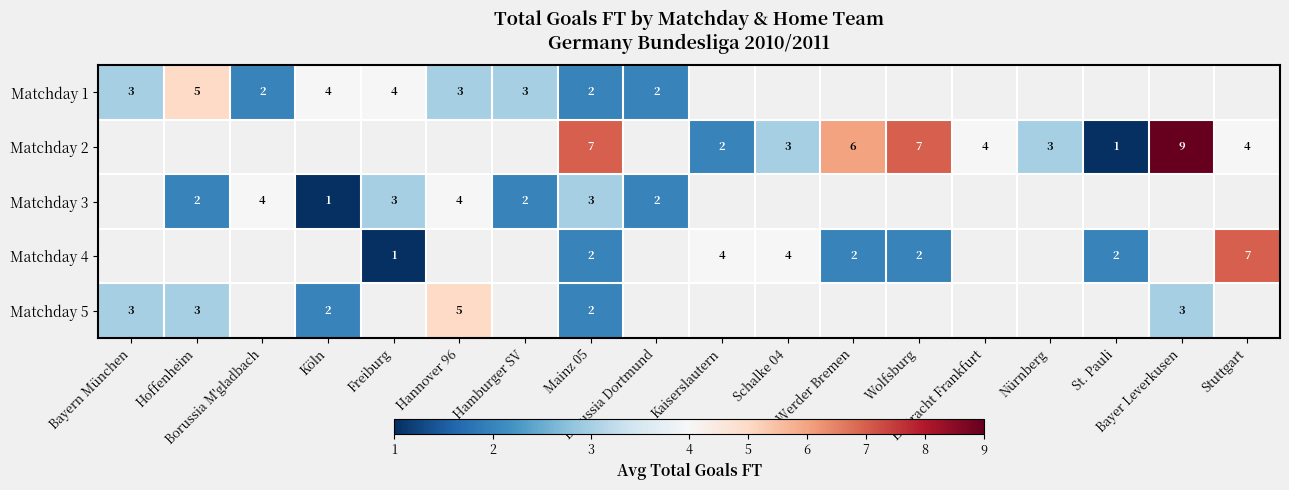

True or false: Matchday 1 has a value of 0.9 at Köln.

False